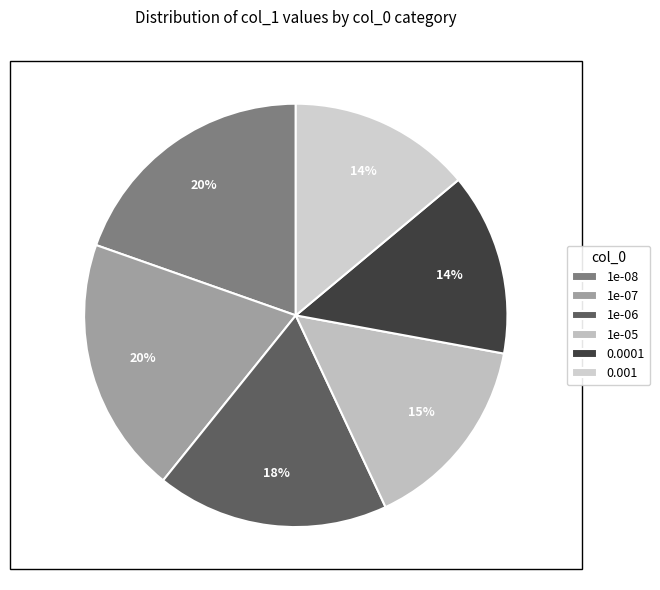

Count the number of slices in the pie.

6